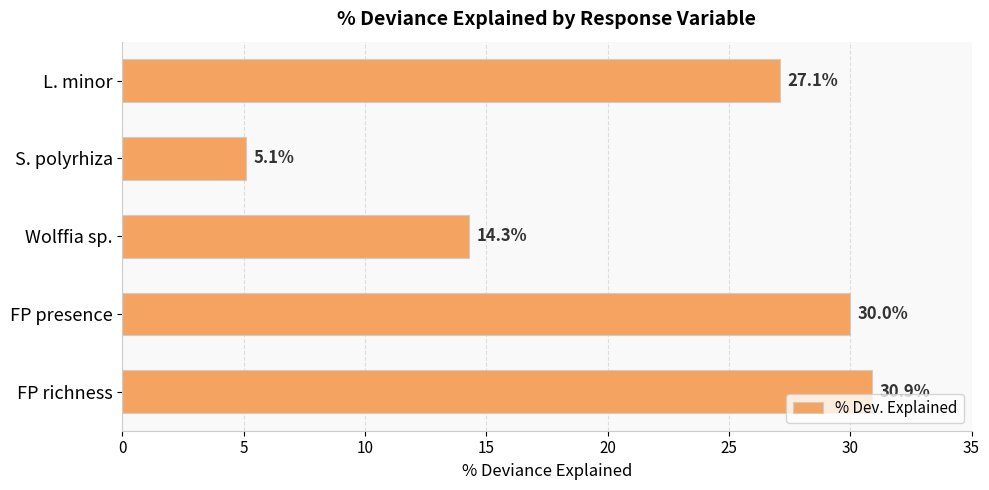

Which has a higher value, FP richness or FP presence?

FP richness